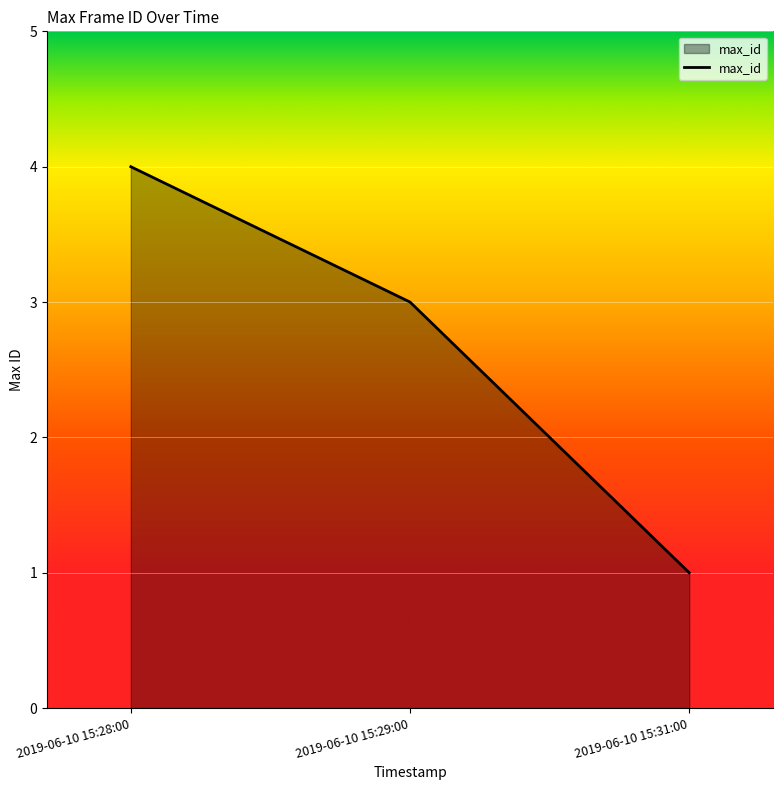

Count the values in the range 1 to 4.

3